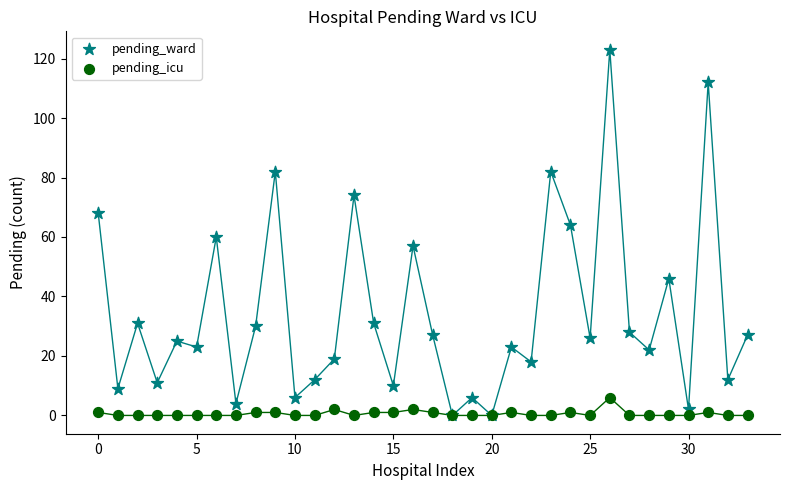

What are all the series names shown in the legend?

pending_ward, pending_icu